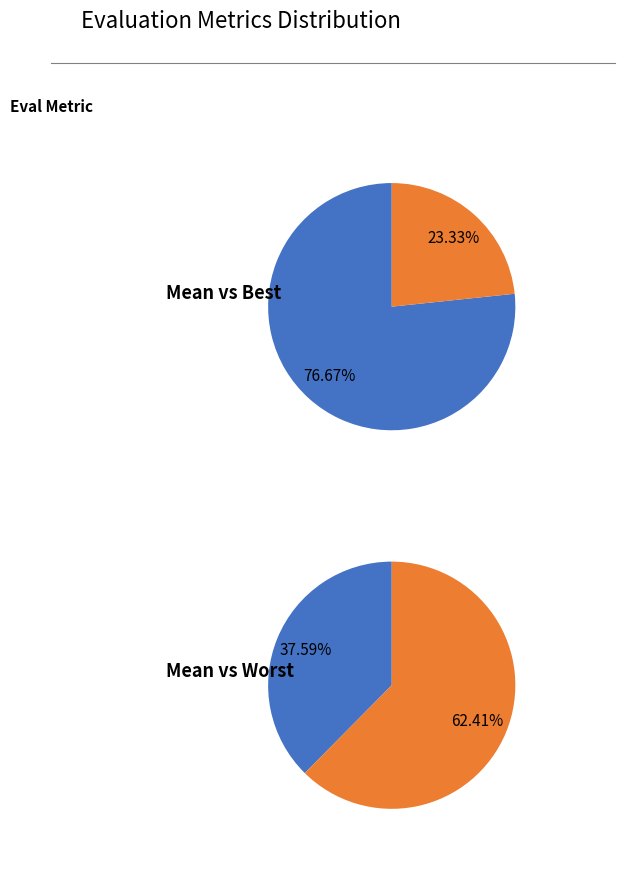

Combined, do evals=10 and evals=37 account for over 50%?

No